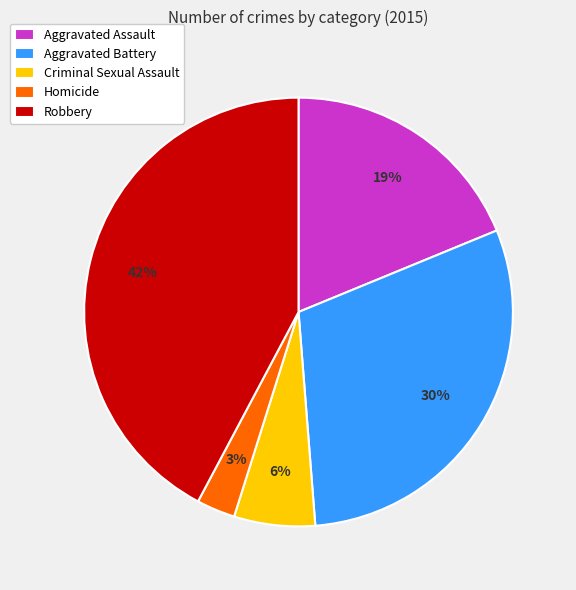

Rank the categories by value from lowest to highest.

Homicide, Criminal Sexual Assault, Aggravated Assault, Aggravated Battery, Robbery